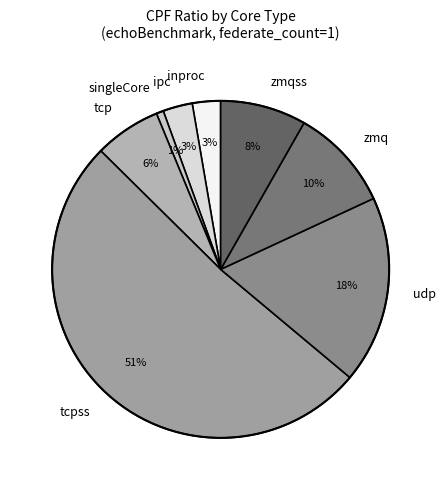

Does ipc account for over 50% of the chart?

No